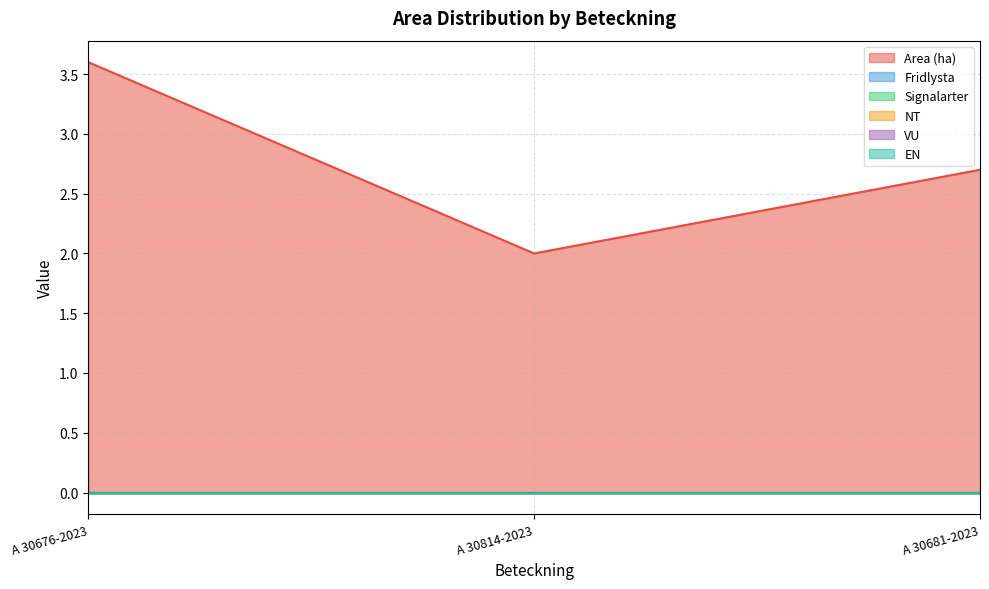

Which has a higher value, A 30676-2023 or A 30681-2023?

A 30676-2023